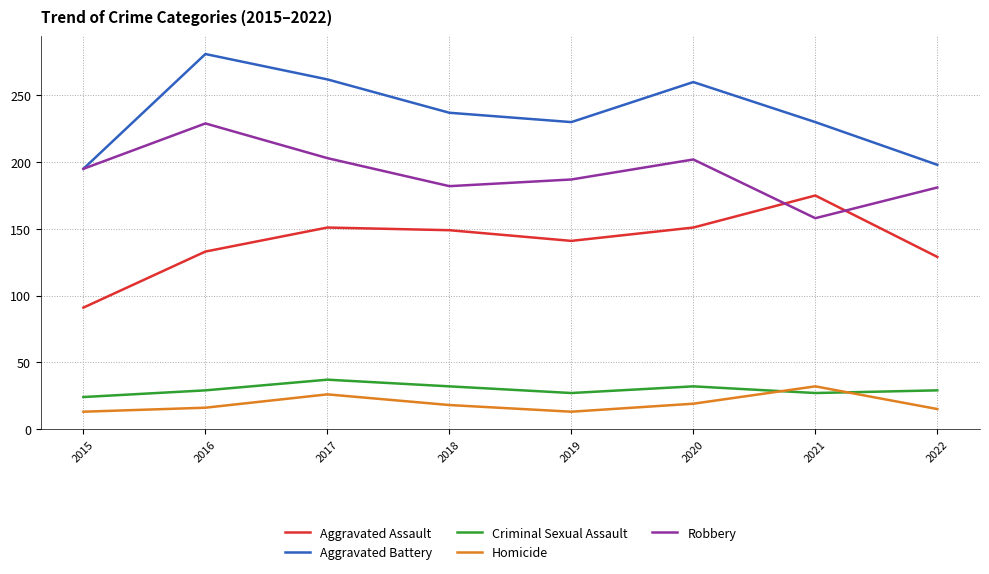

Which series changed the most between 2015 and 2018?

Aggravated Assault